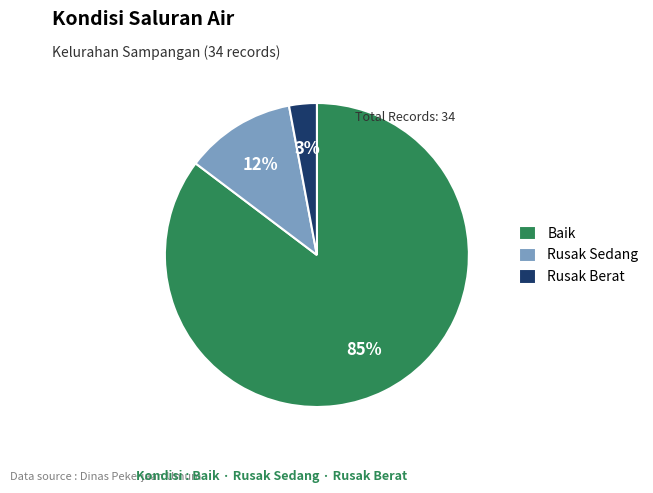

Do Baik and Rusak Sedang together represent more than half of the pie?

Yes